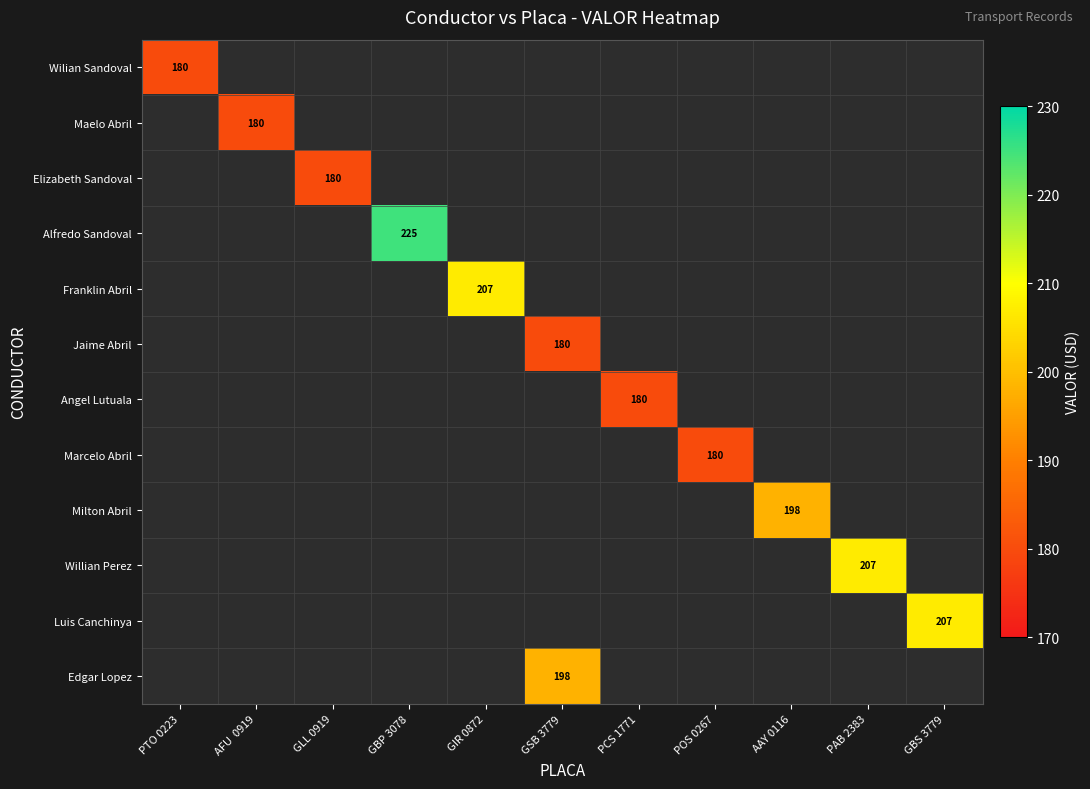

Which label corresponds to the largest value in the chart?

GBP 3078